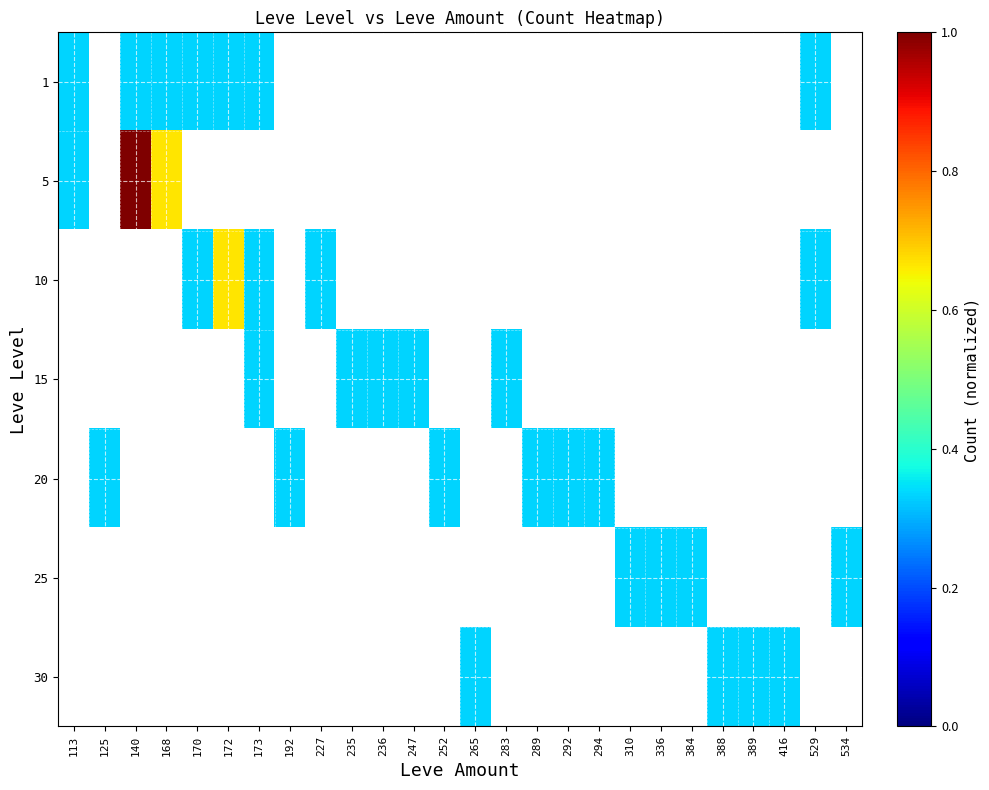

Is the value of 25 at 170 greater than the value of 15 at 168?

No